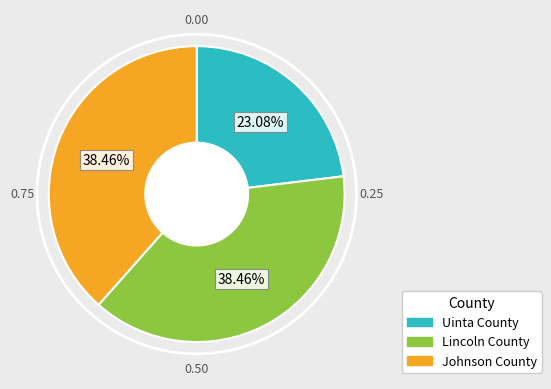

What is the total percentage of Uinta County and Lincoln County?

61.5%